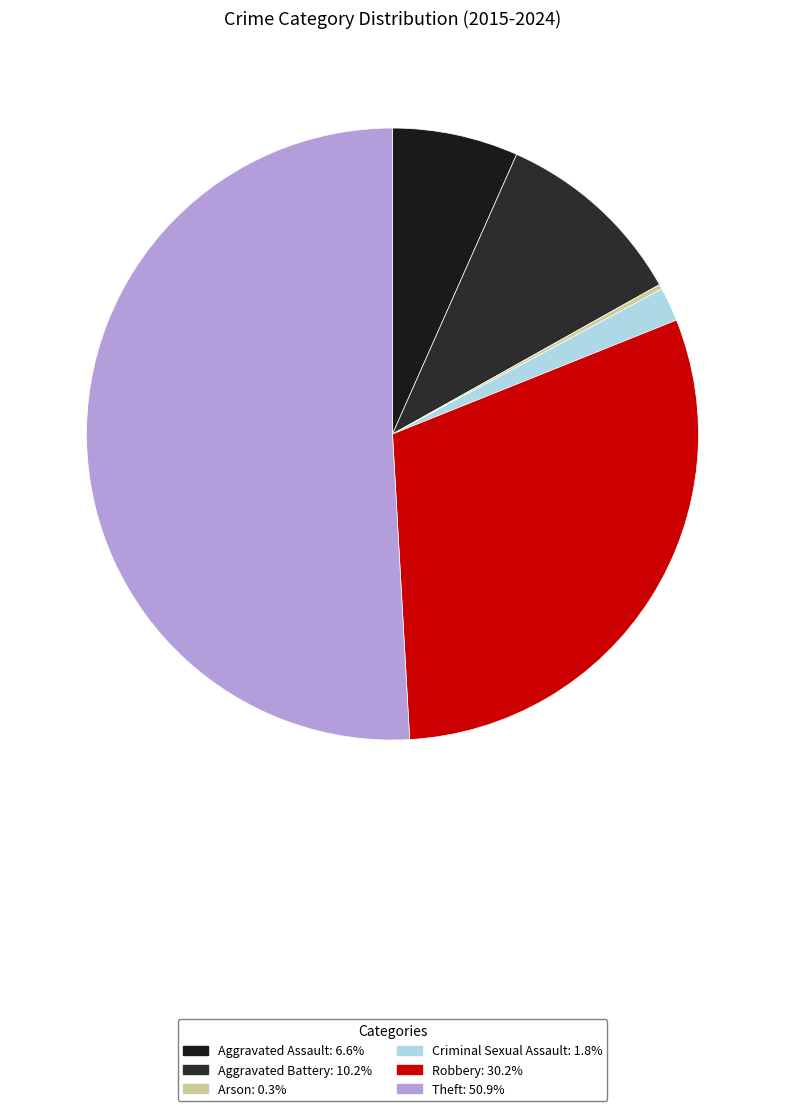

To the nearest percent, what portion does Aggravated Assault represent?

7%